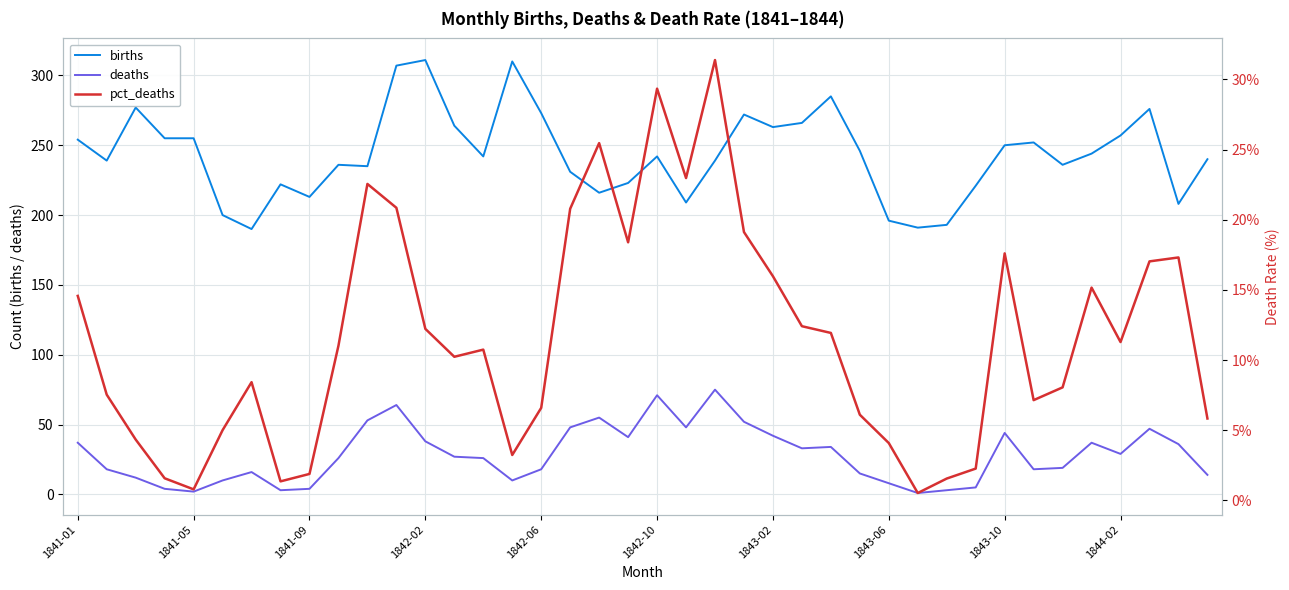

What is the sum of the deaths values at 10 and 15?

63.0